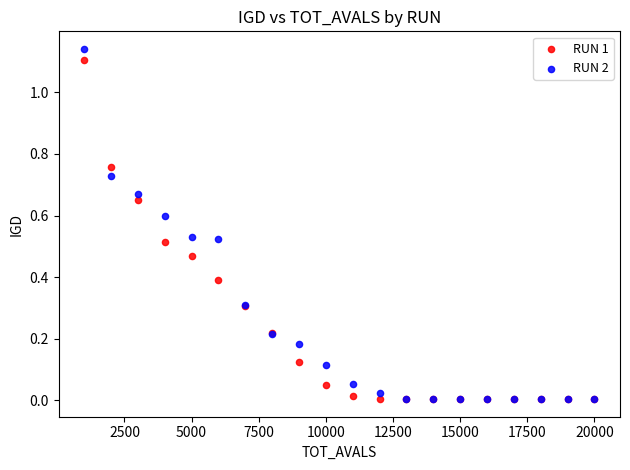

What are all the series names shown in the legend?

RUN 1, RUN 2